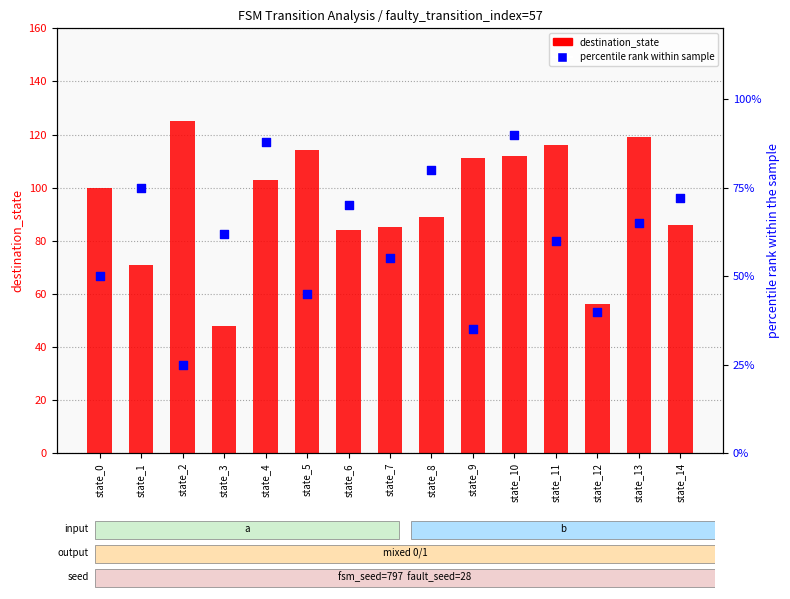

Which series reaches the minimum Y coordinate?

percentile rank within sample